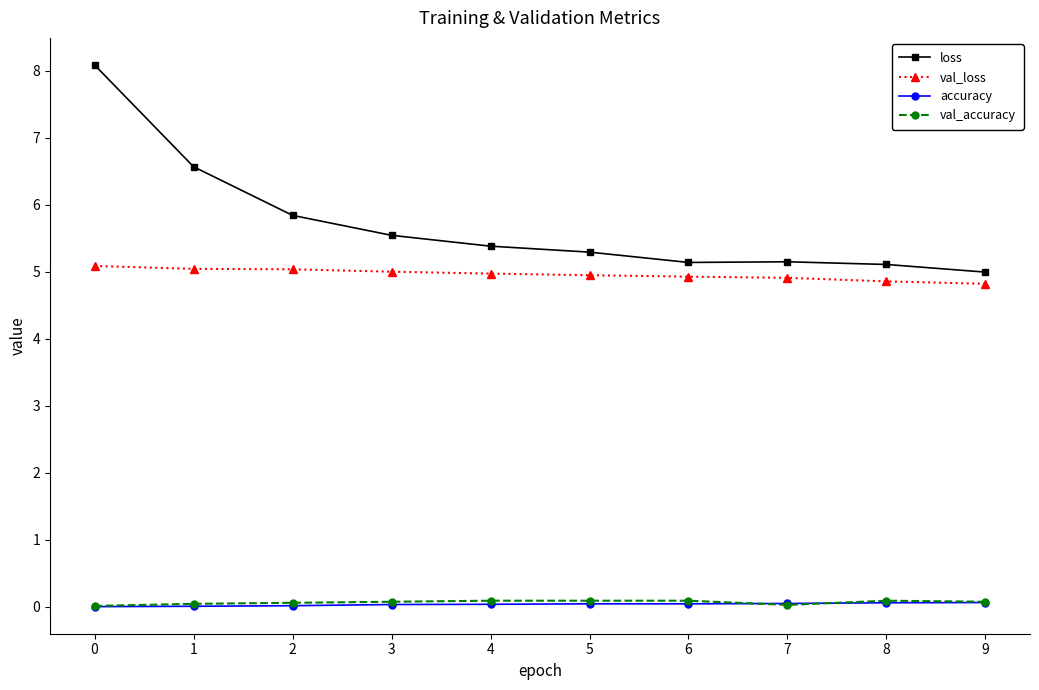

True or false: accuracy and loss intersect in this chart.

False